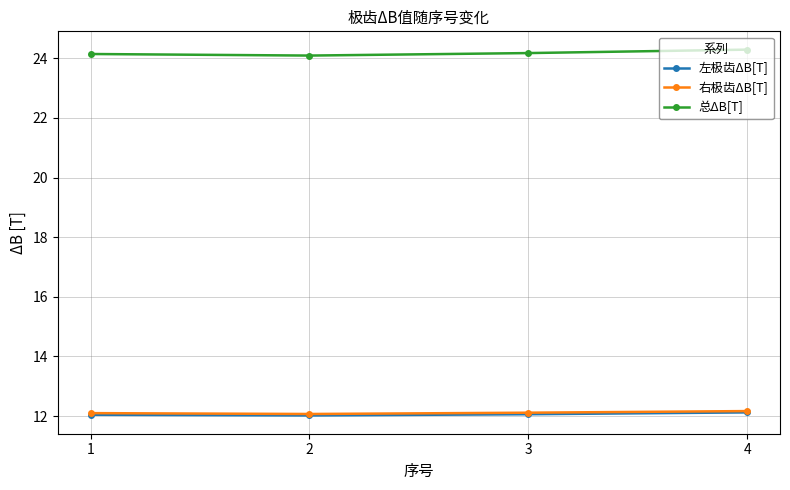

At how many categories does at least one series exceed 18?

4